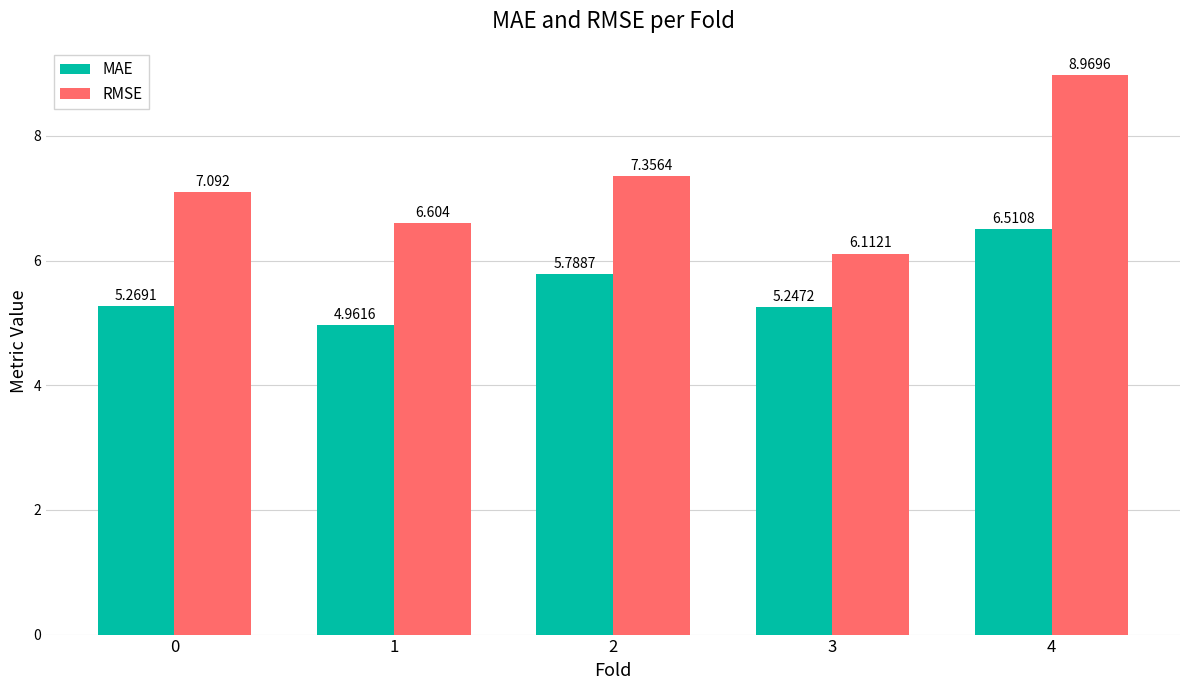

What is the difference between the second highest and second lowest values in the RMSE series?

0.8